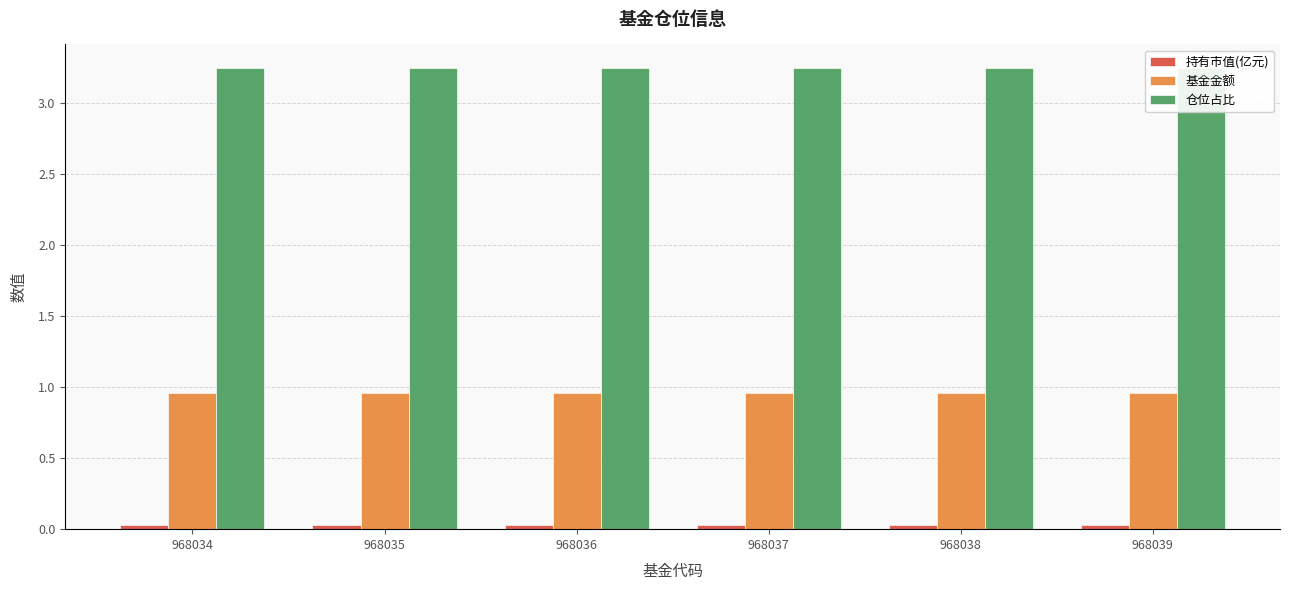

Rank the series by their maximum value, from lowest to highest.

持有市值(亿元), 基金金额, 仓位占比